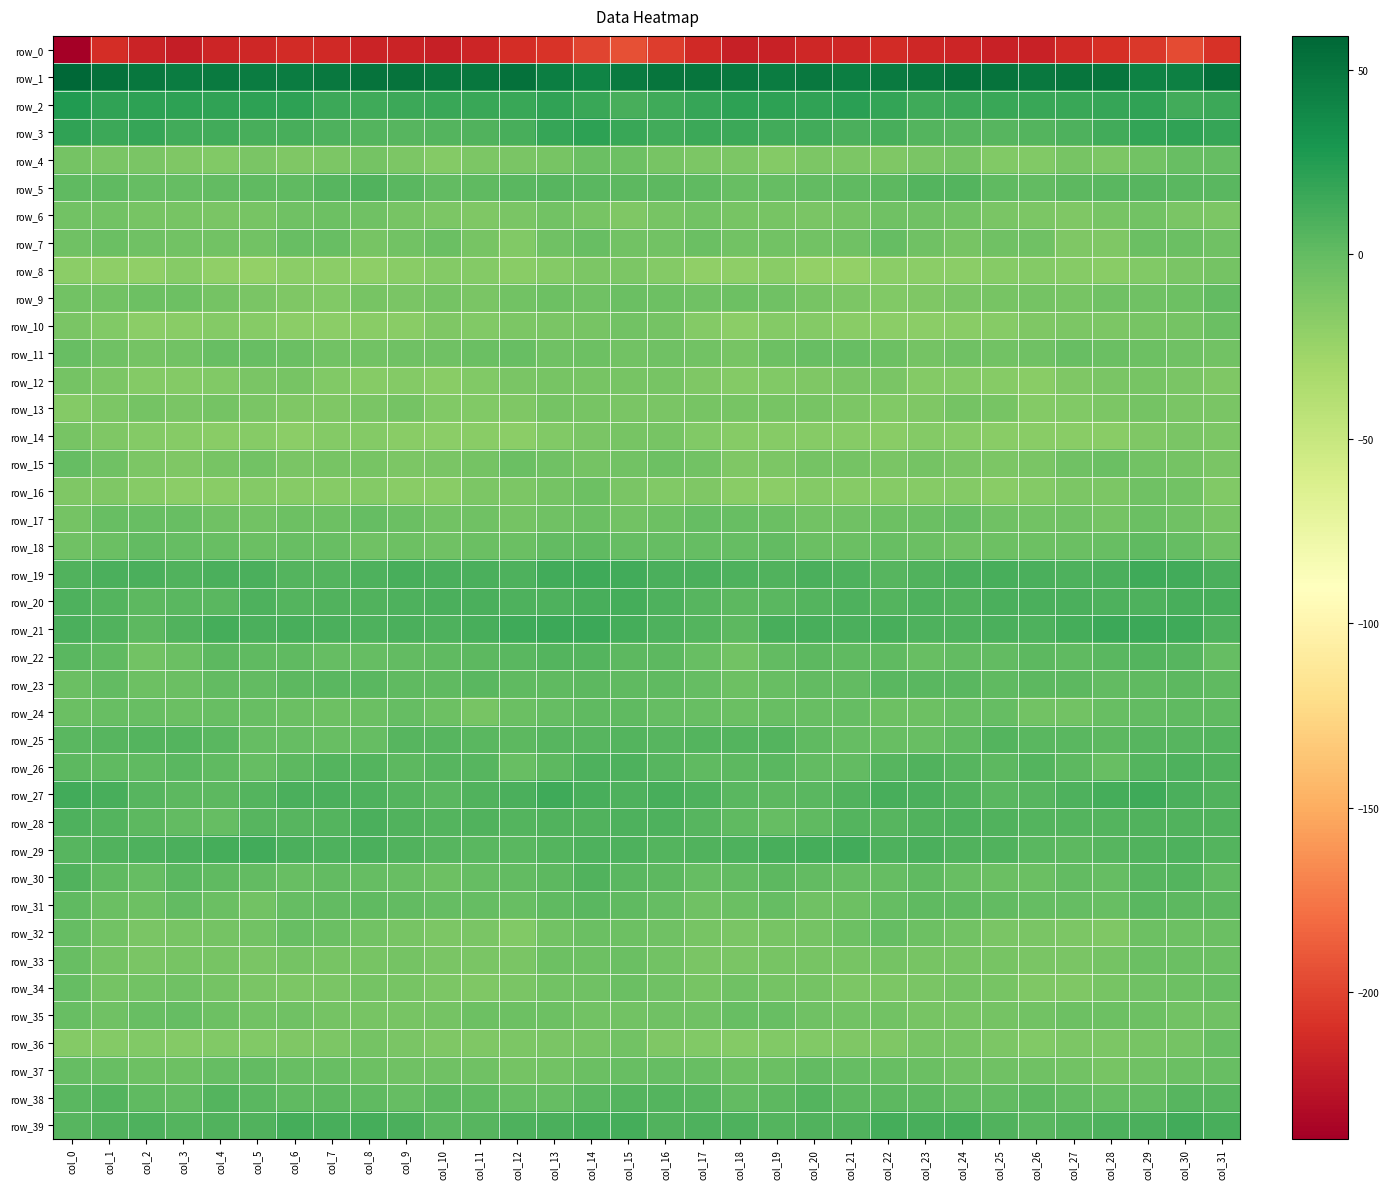

Rank the series at col_22 from lowest to highest value.

row_0, row_10, row_8, row_14, row_16, row_9, row_13, row_36, row_4, row_34, row_12, row_15, row_33, row_35, row_6, row_17, row_24, row_11, row_37, row_18, row_25, row_30, row_32, row_7, row_31, row_22, row_38, row_5, row_23, row_26, row_28, row_19, row_20, row_29, row_27, row_21, row_3, row_39, row_2, row_1